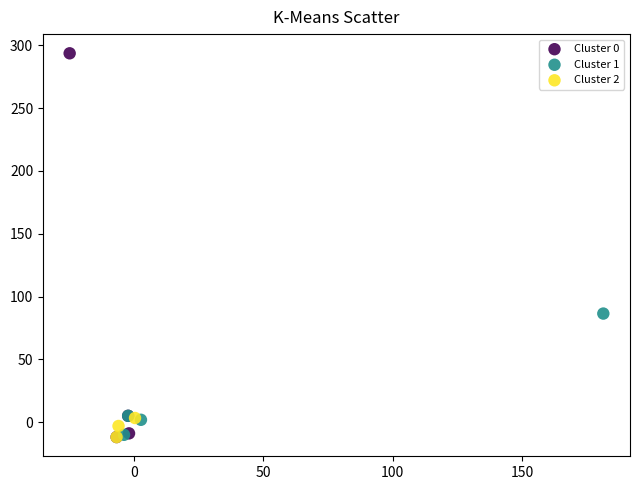

Which series contains the highest Y value?

Cluster 0